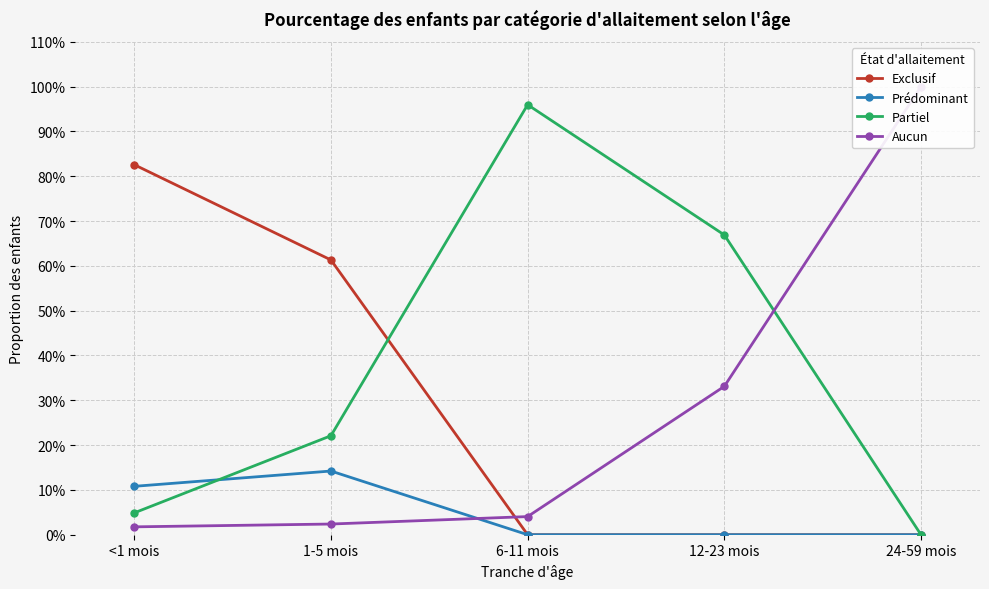

List the labels in order of Exclusif value, smallest first.

6-11 mois, 12-23 mois, 24-59 mois, 1-5 mois, <1 mois